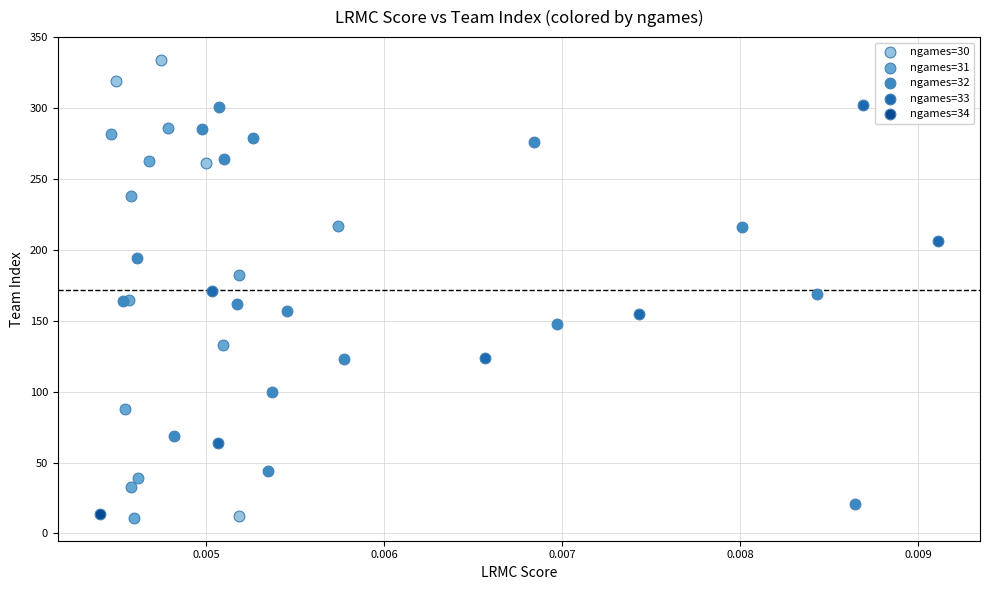

Which series reaches the maximum Y coordinate?

ngames=30